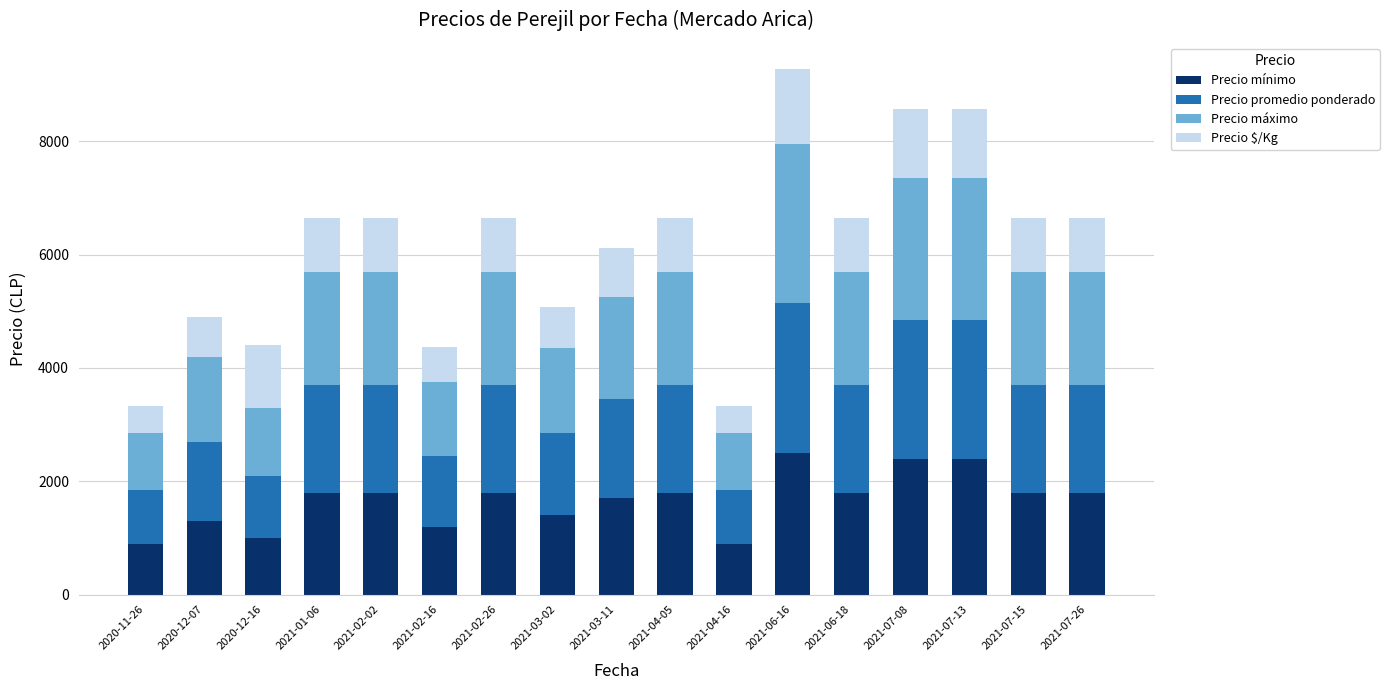

What is the minimum value for Precio mínimo?

900